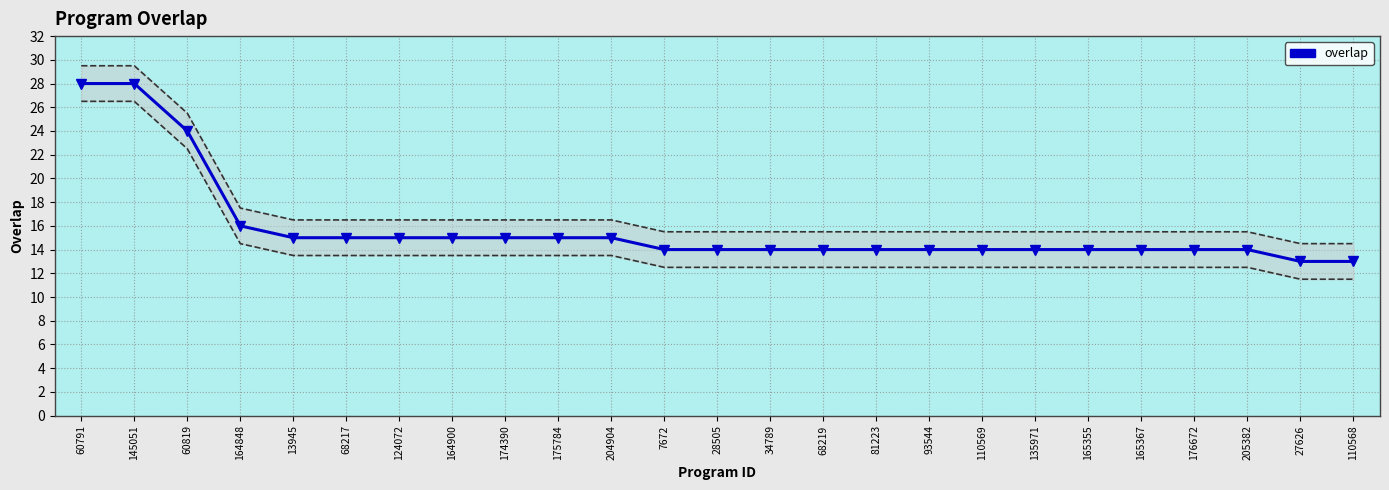

What is the approximate value at 175784, to the nearest 10?

20